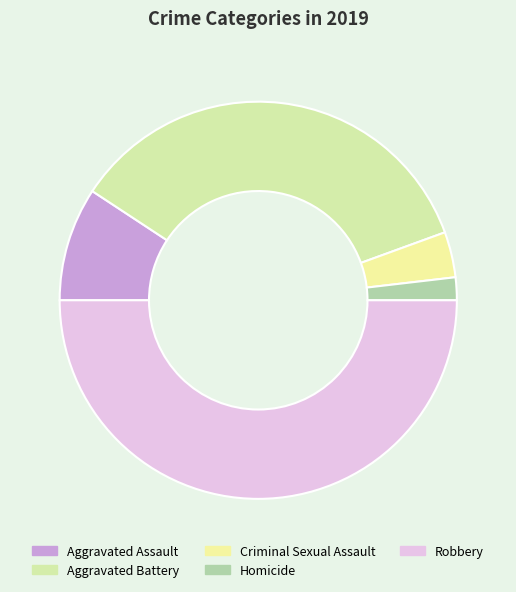

True or false: Homicide accounts for 1% of the total.

False